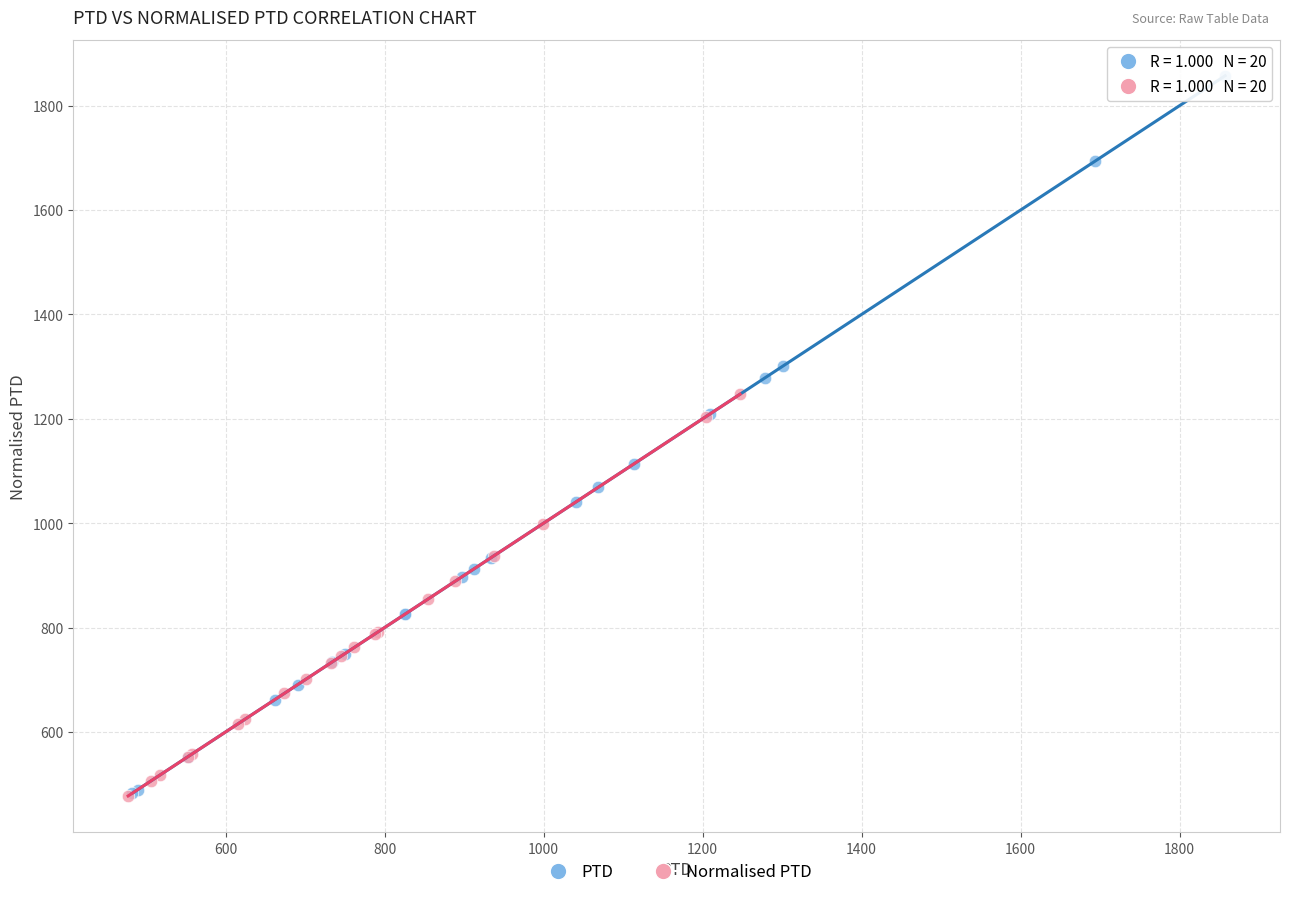

Which series has the largest Y range (max minus min)?

PTD